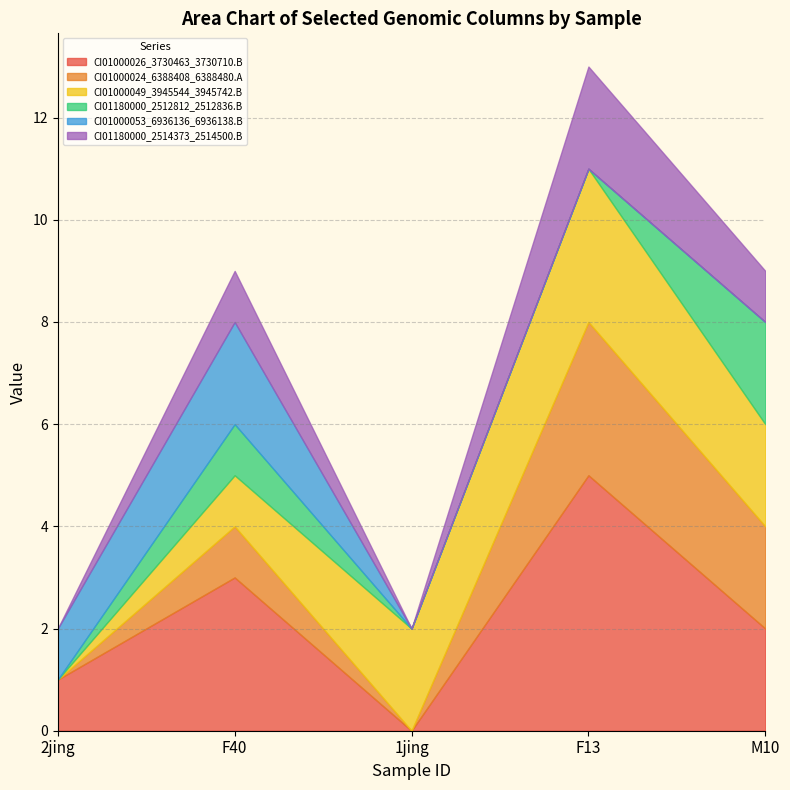

How many lines are shown in the chart?

6